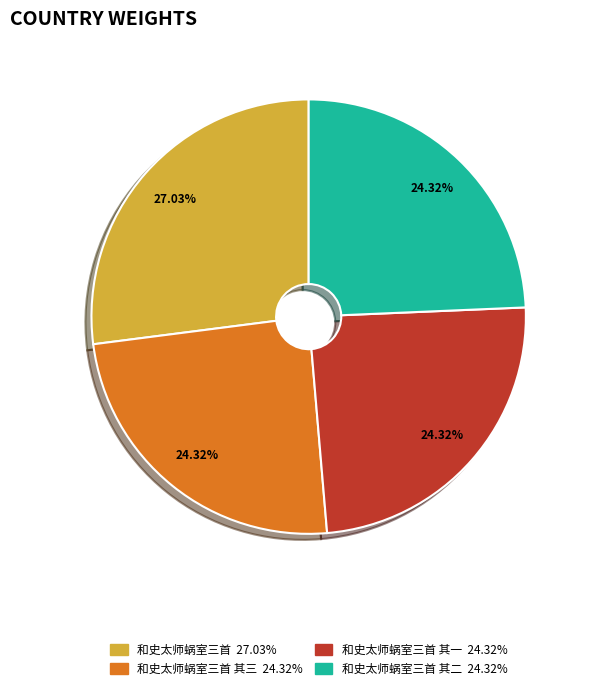

Is there any slice that represents more than half of the pie?

No